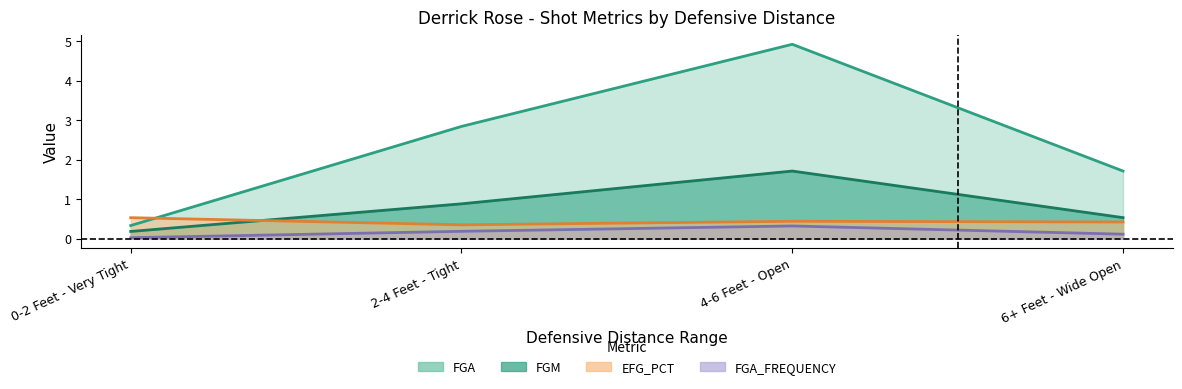

At which category is the sum across all series the highest?

4-6 Feet - Open